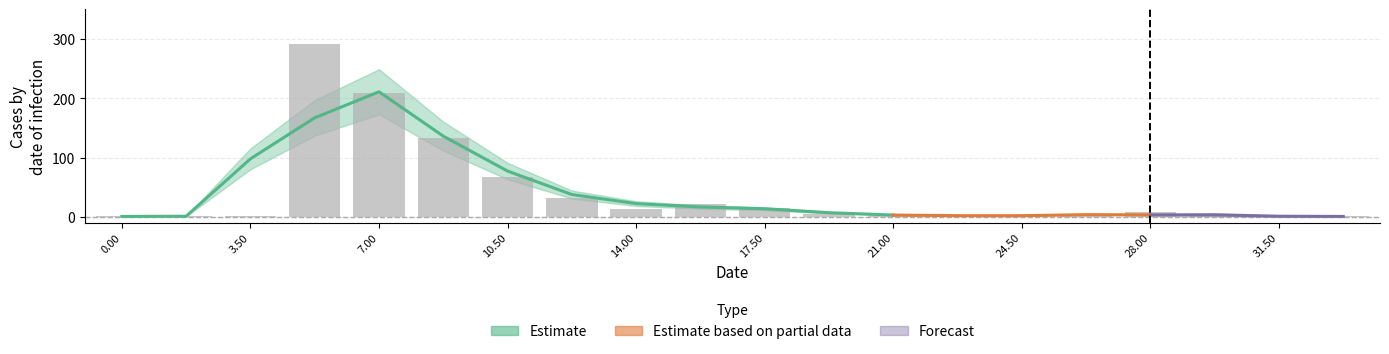

What is the difference between the maximum and second lowest values?

291